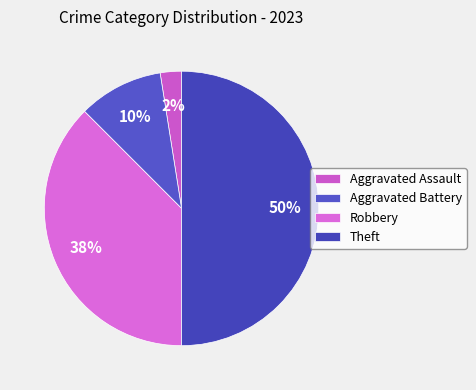

To the nearest percent, what percentage of the pie is Aggravated Battery?

10%